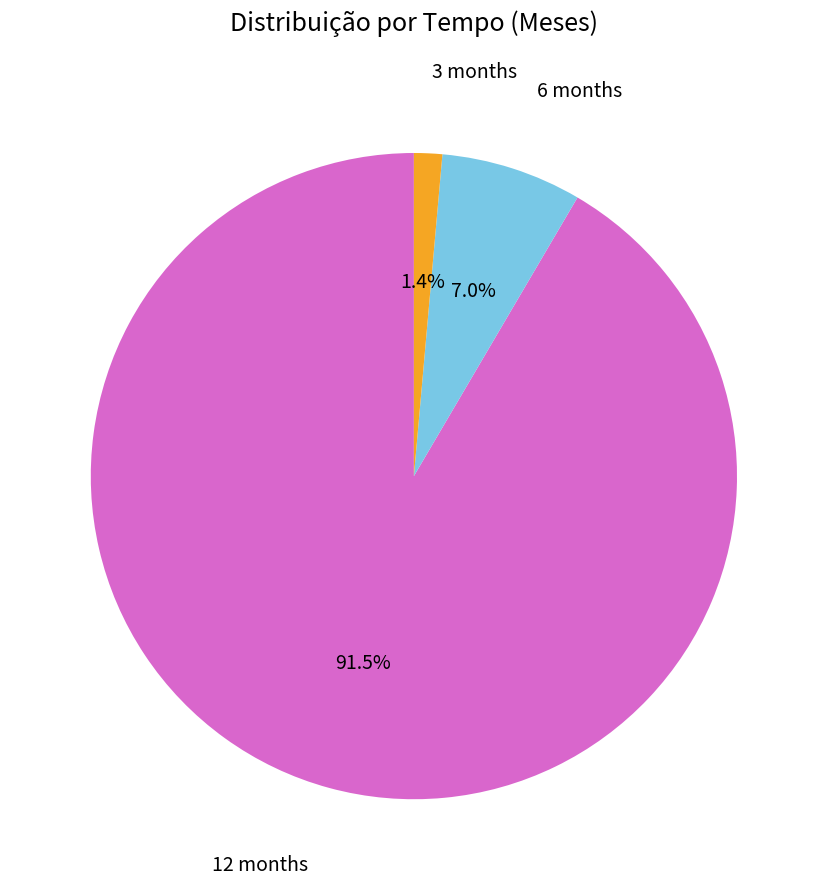

Is it true that 6 is 7% of the pie?

True